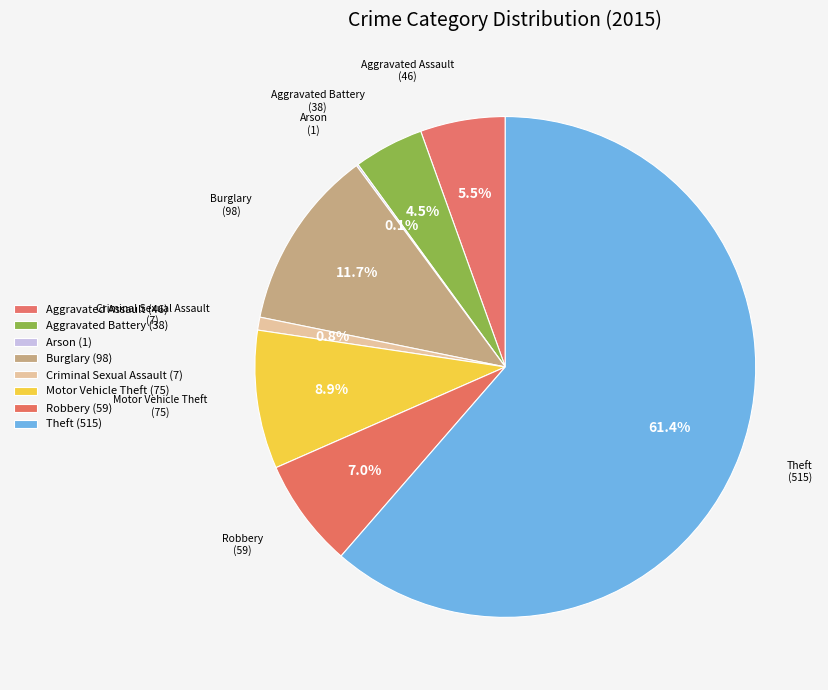

Is there a majority slice in this chart?

Yes